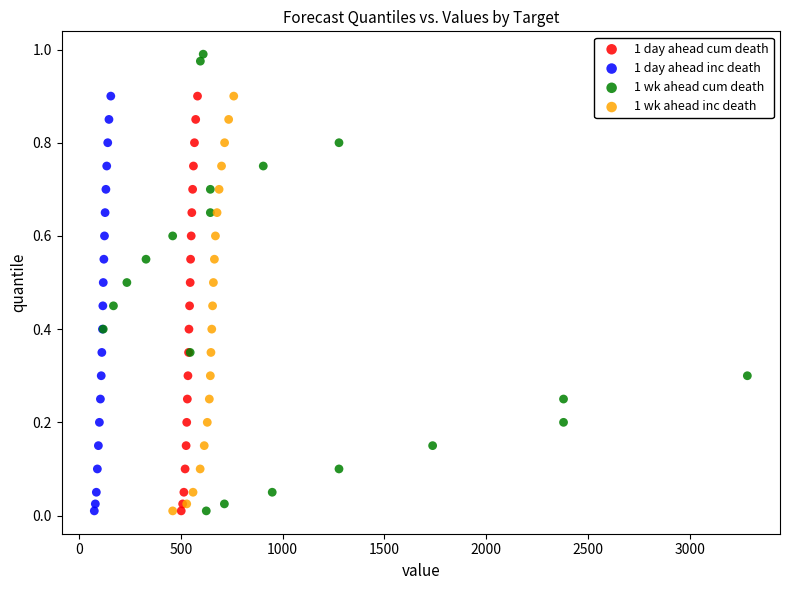

Which series contains the highest Y value?

1 wk ahead cum death